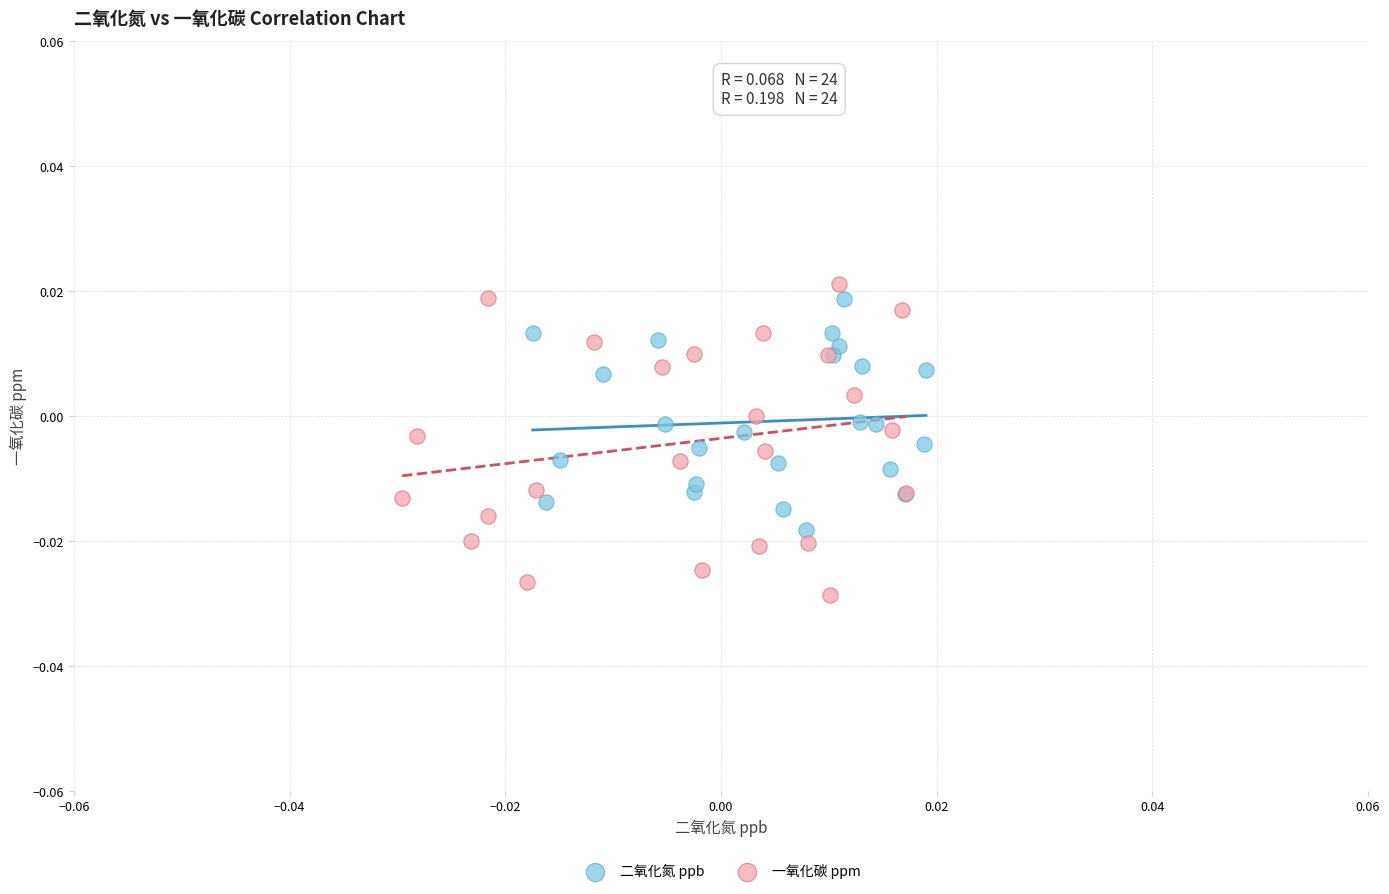

Which series has the largest Y range (max minus min)?

一氧化碳 ppm